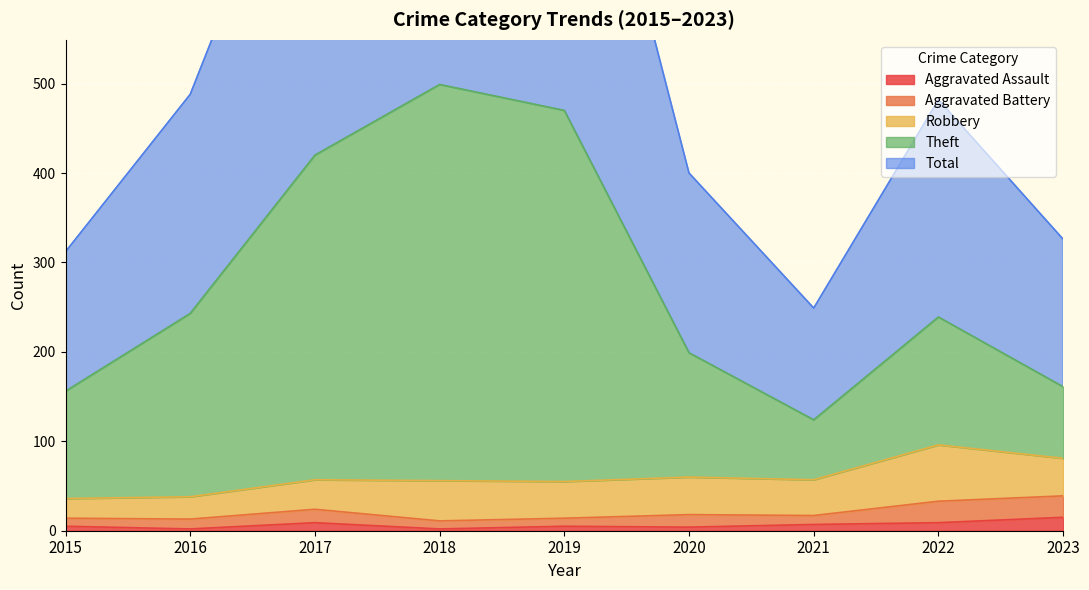

The Total series shows 1572 at 2019. True or false?

False